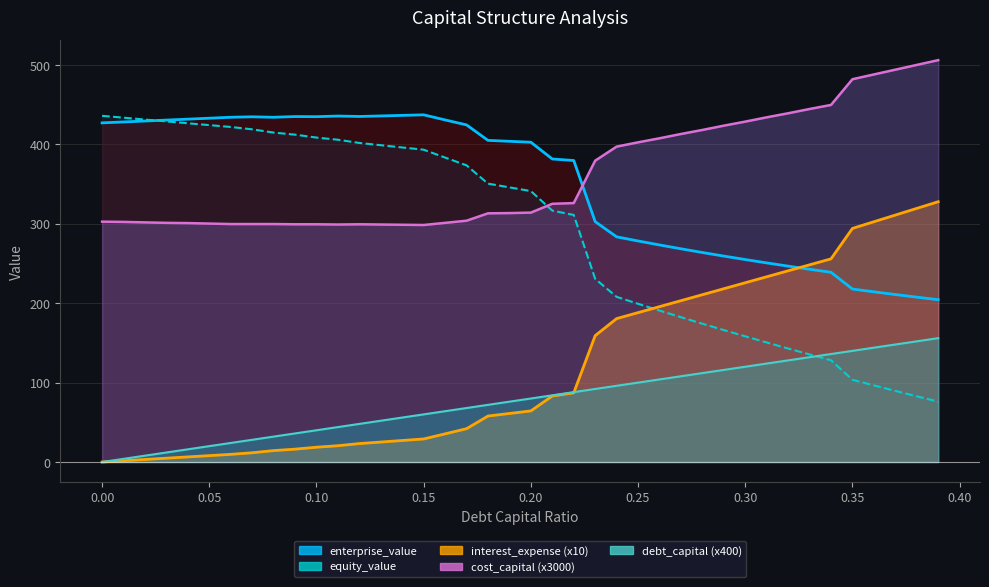

Rank the series by their maximum value, from highest to lowest.

cost_capital, enterprise_value, equity_value, interest_expense, debt_capital